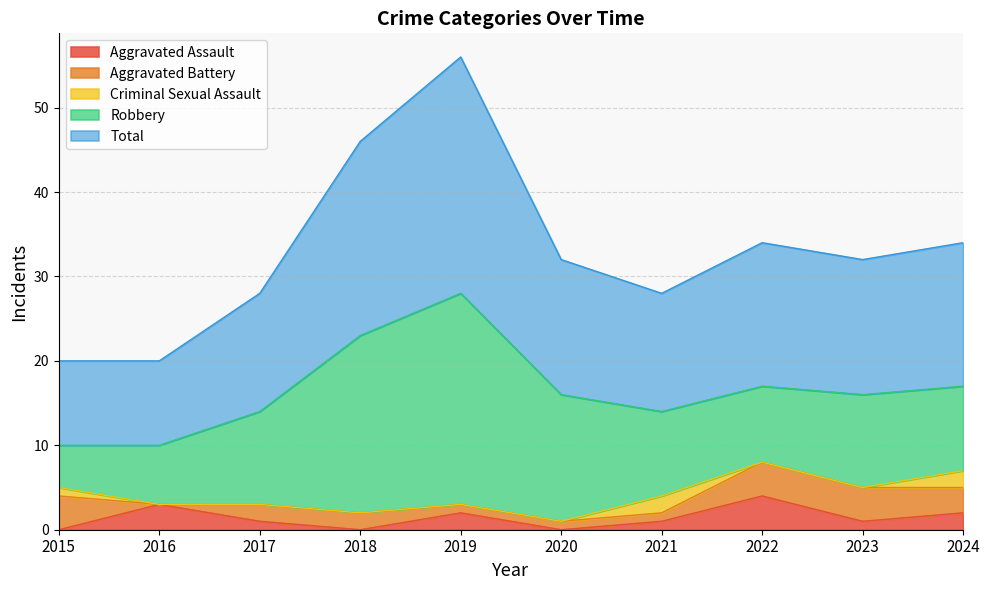

How many Aggravated Battery values are between 1 and 4?

9